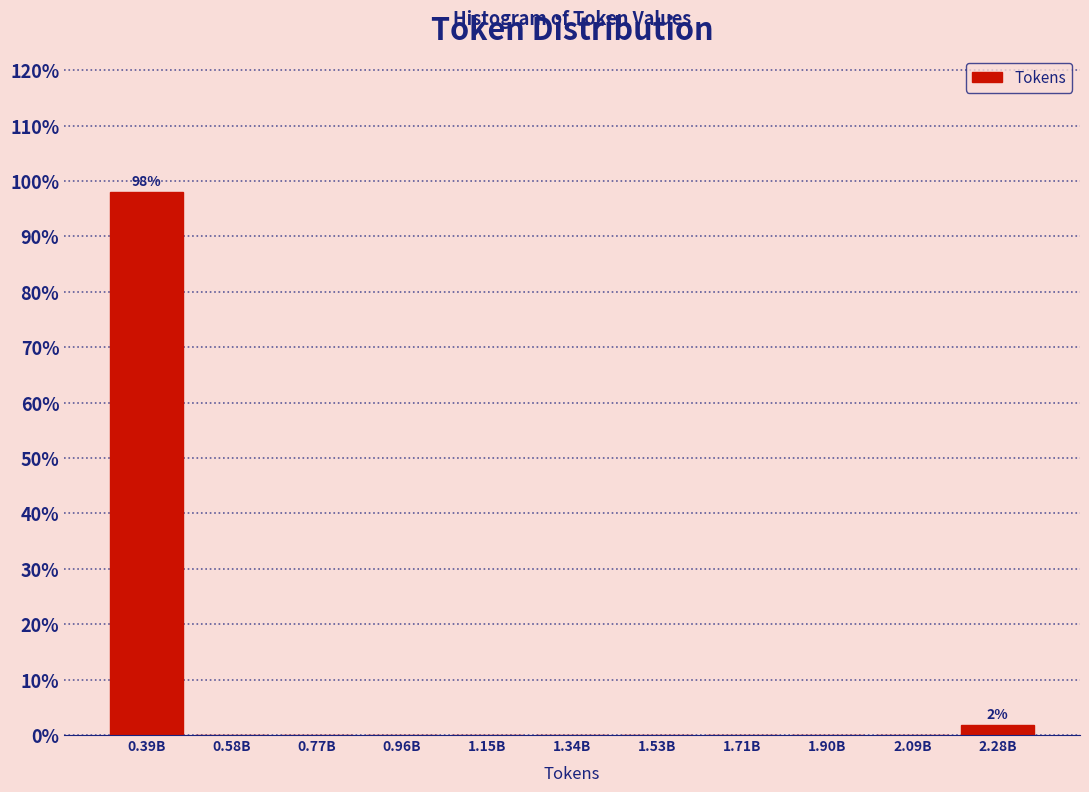

Reading left to right, list all the values displayed in this chart.

0.39B=98.1	0.58B=0.0	0.77B=0.0	0.96B=0.0	1.15B=0.0	1.34B=0.0	1.53B=0.0	1.71B=0.0	1.90B=0.0	2.09B=0.0	2.28B=1.9